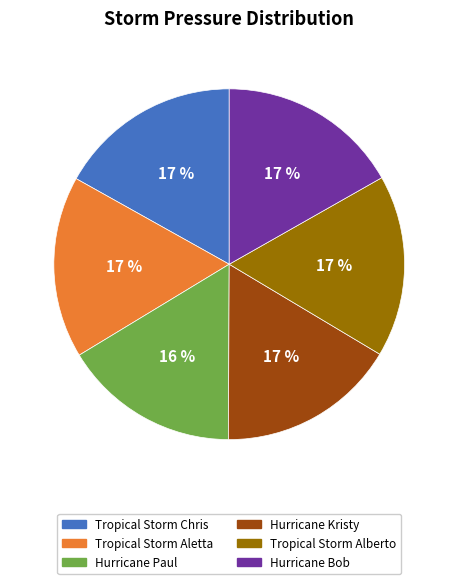

Do Hurricane Paul and Hurricane Kristy together represent more than half of the pie?

No